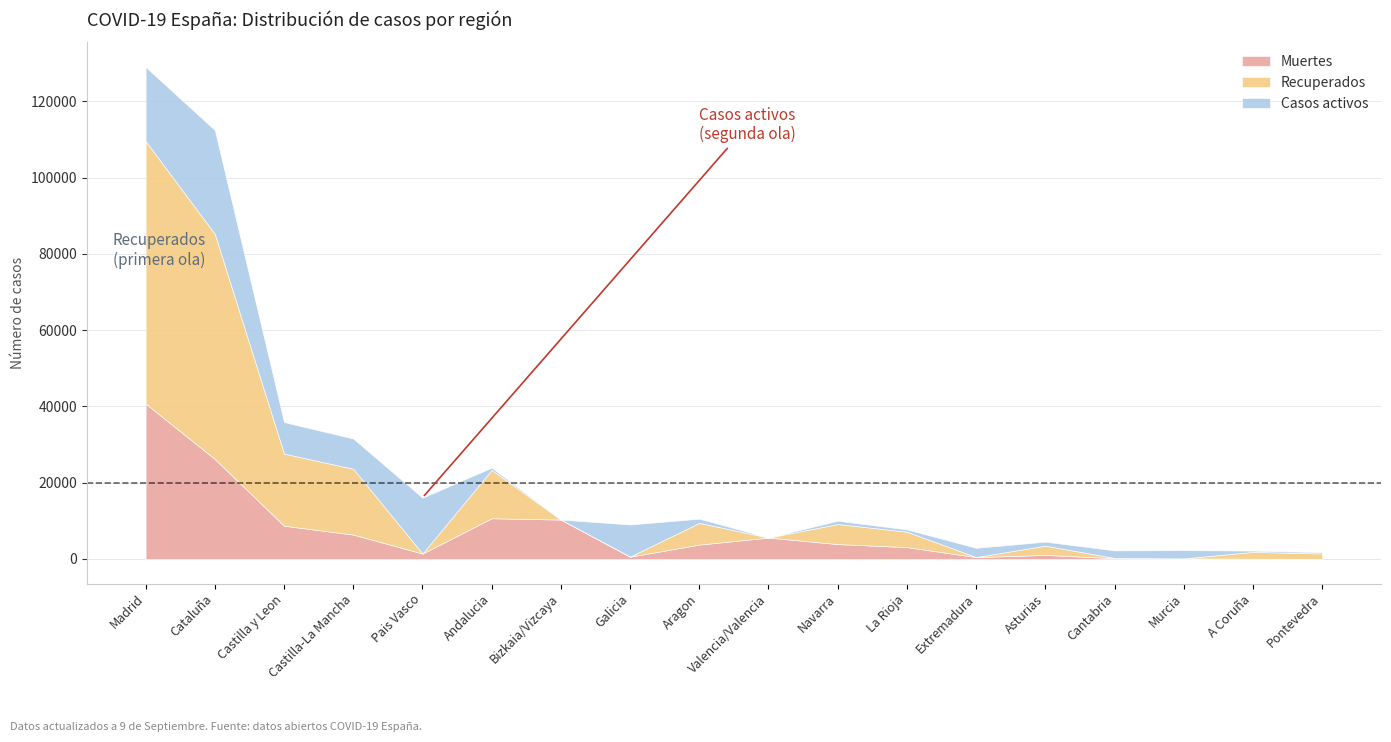

How many values in Casos activos are above zero?

16